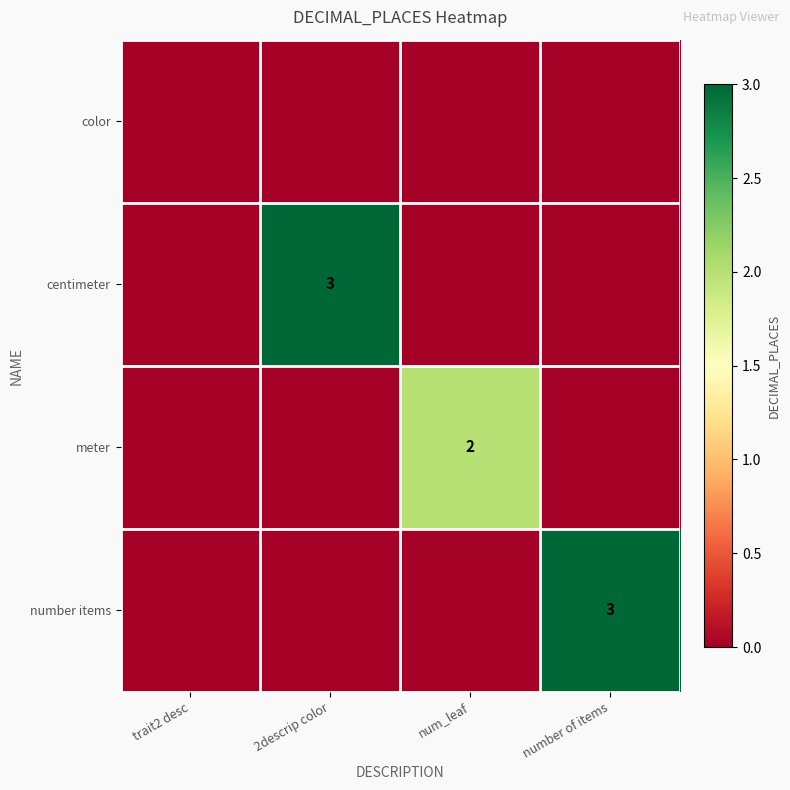

Is it true that centimeter equals 1 at 2descrip color?

False